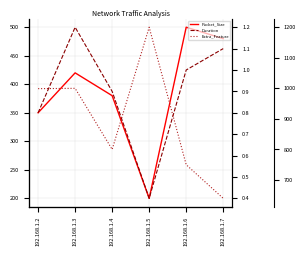

At which category is the sum across all series the highest?

192.168.1.3